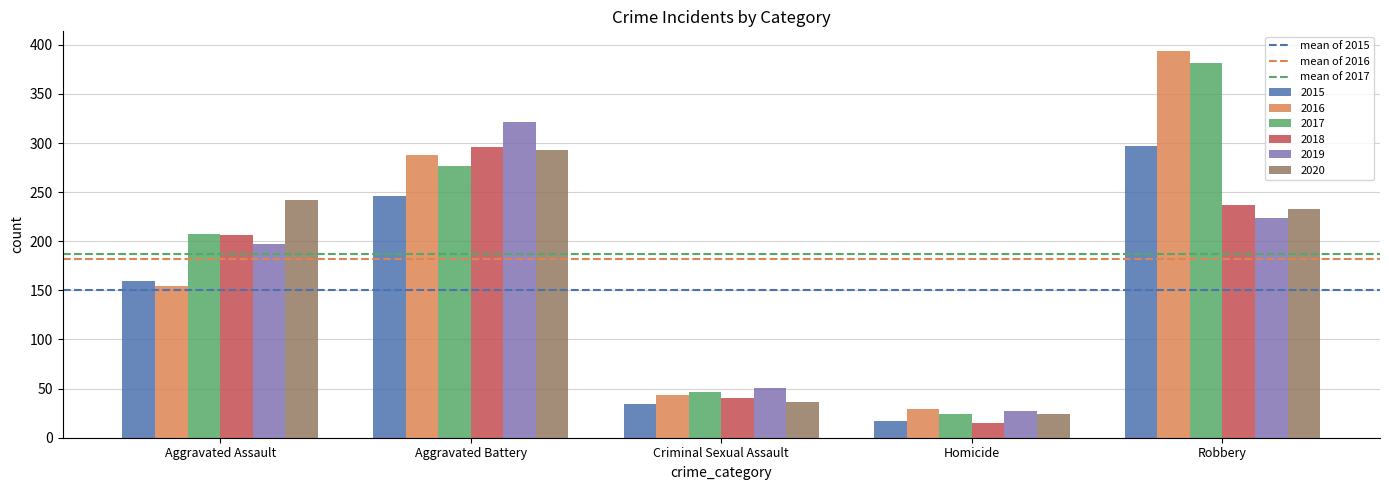

What is the approximate value of 2015 at Aggravated Battery?

246